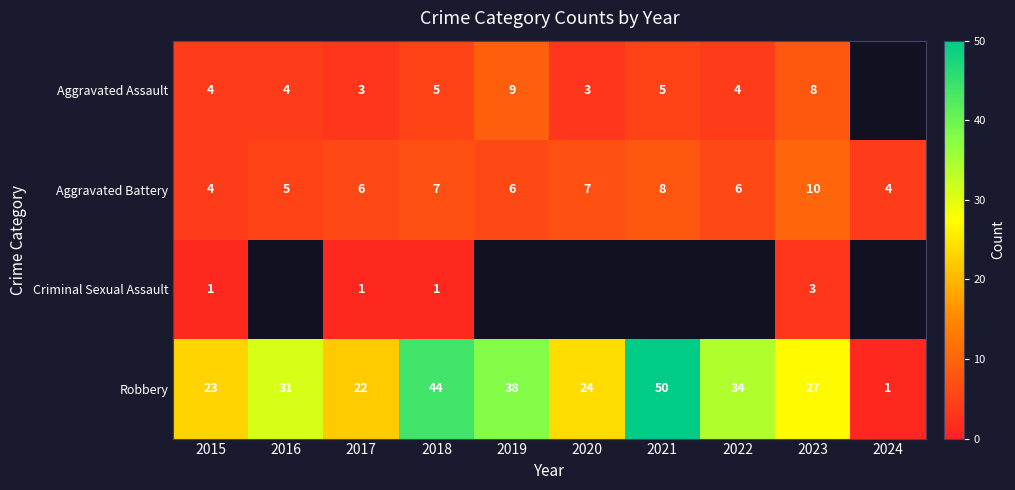

At how many categories does at least one series exceed 49?

1